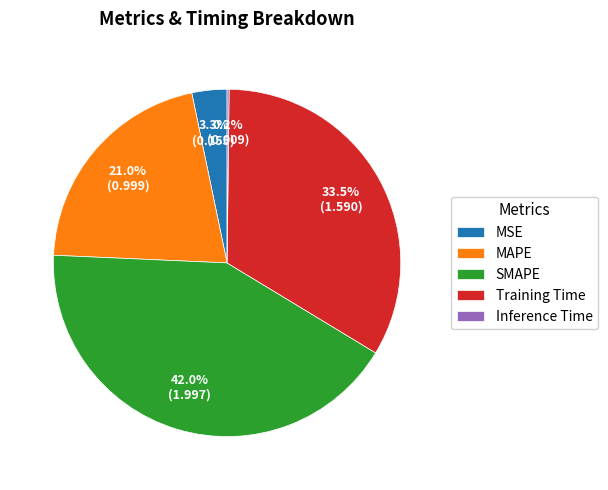

Which has a higher value, MSE or Training Time?

Training Time